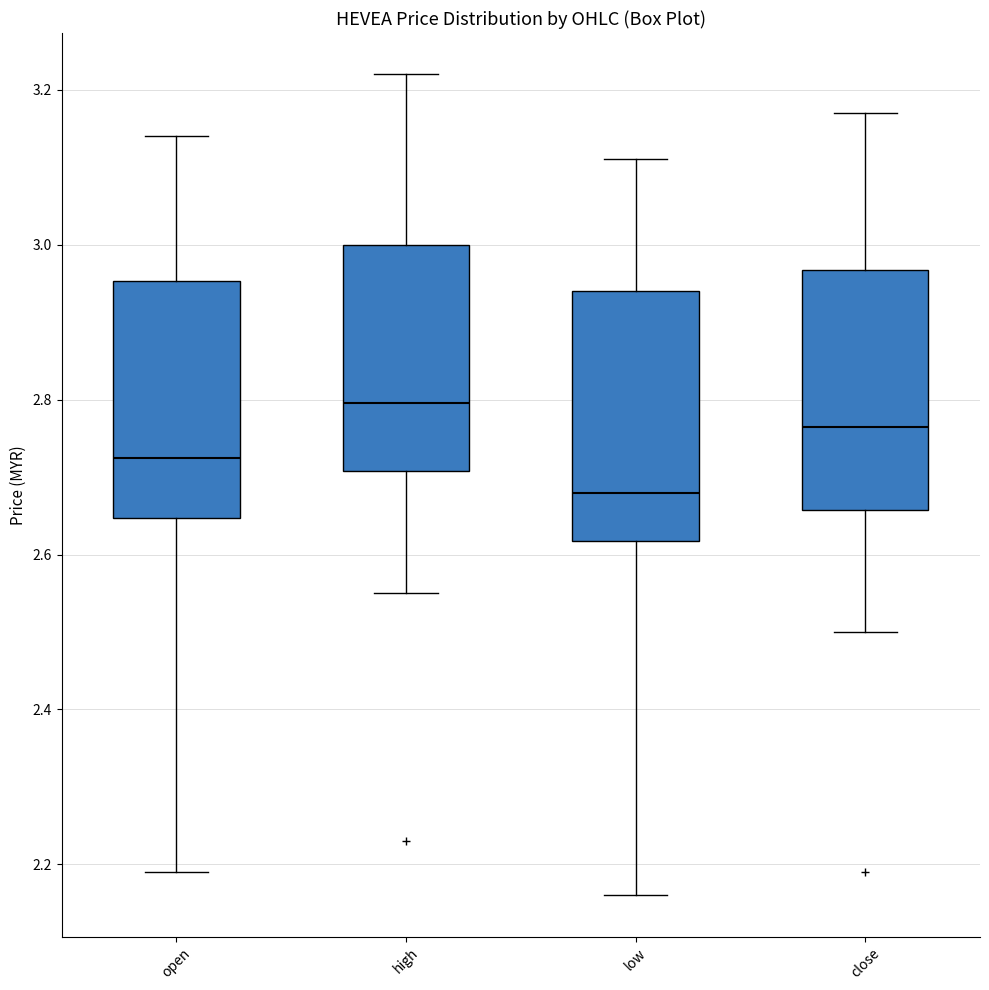

Reading left to right, read every box against the y-axis: the position of its median line, the range the box covers, and the ends of its whiskers. The values are not printed on the chart, so give them approximately, as read against the axis.

open: median 2.72, box 2.64 to 2.96, whiskers 2.20 to 3.14
high: median 2.80, box 2.70 to 3.00, whiskers 2.56 to 3.22
low: median 2.68, box 2.62 to 2.94, whiskers 2.16 to 3.12
close: median 2.76, box 2.66 to 2.96, whiskers 2.50 to 3.18